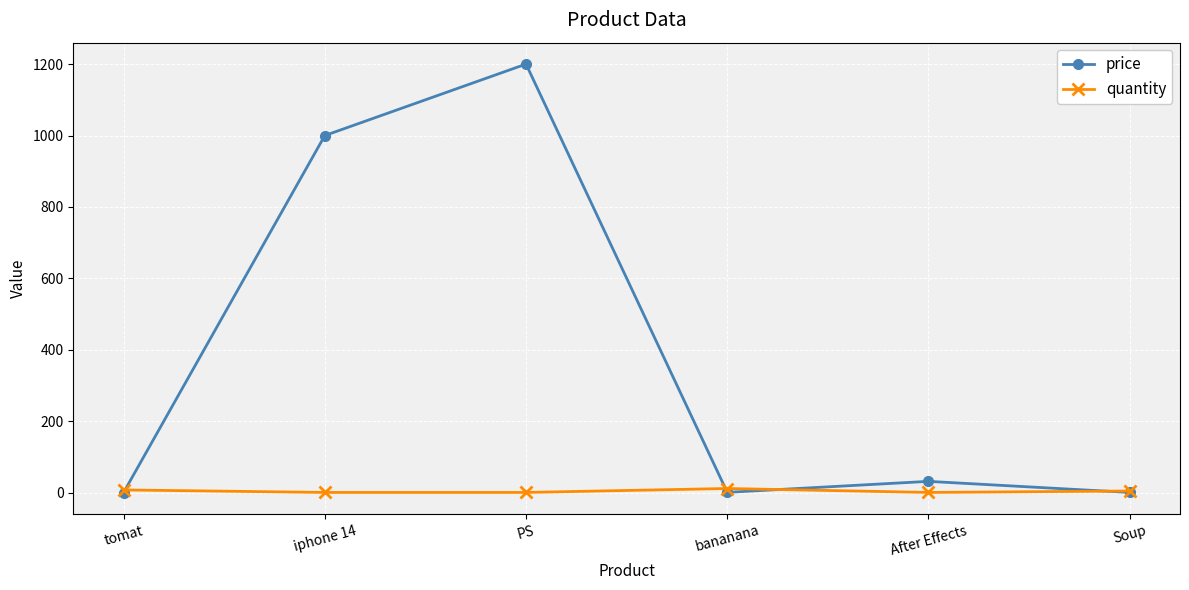

Which series has the largest range (max minus min)?

price